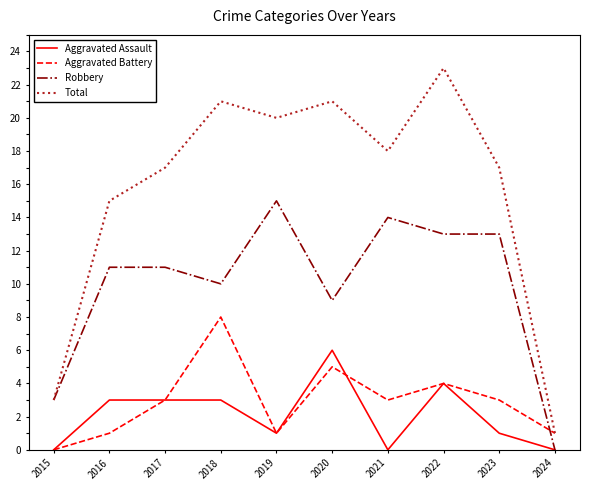

What is the difference between the maximum and minimum values in the Total series?

22